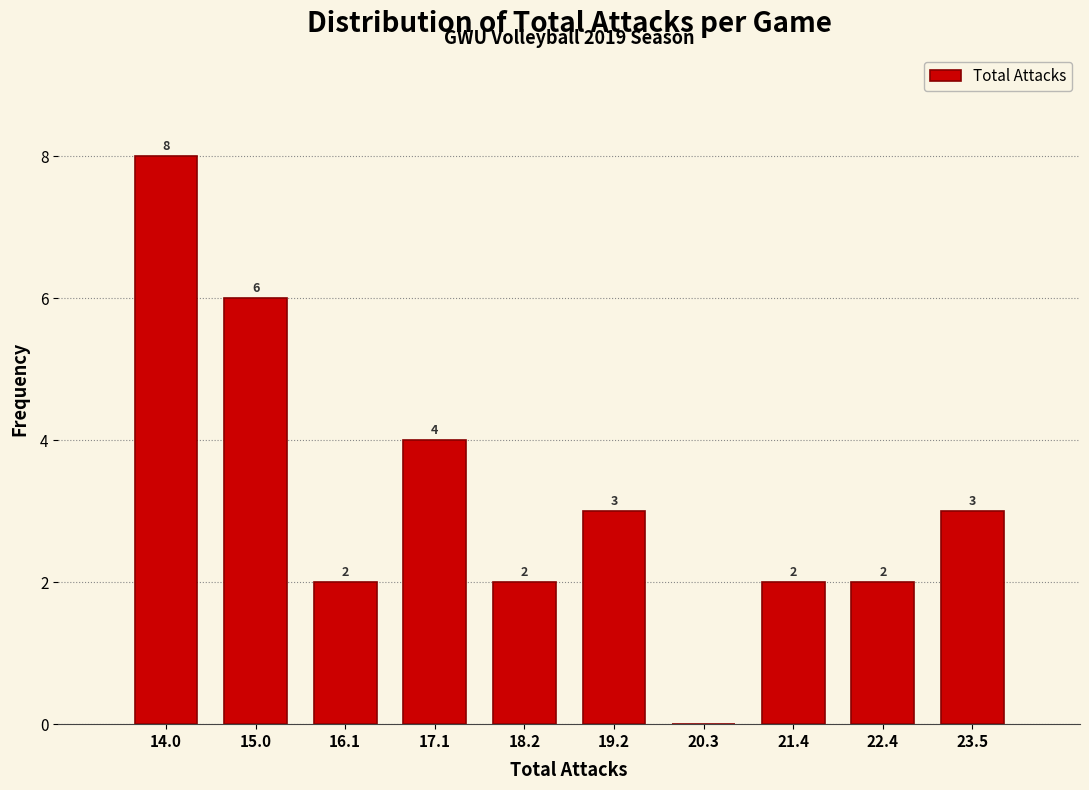

Which range on the x-axis has the tallest bar?

13.4 to 14.4